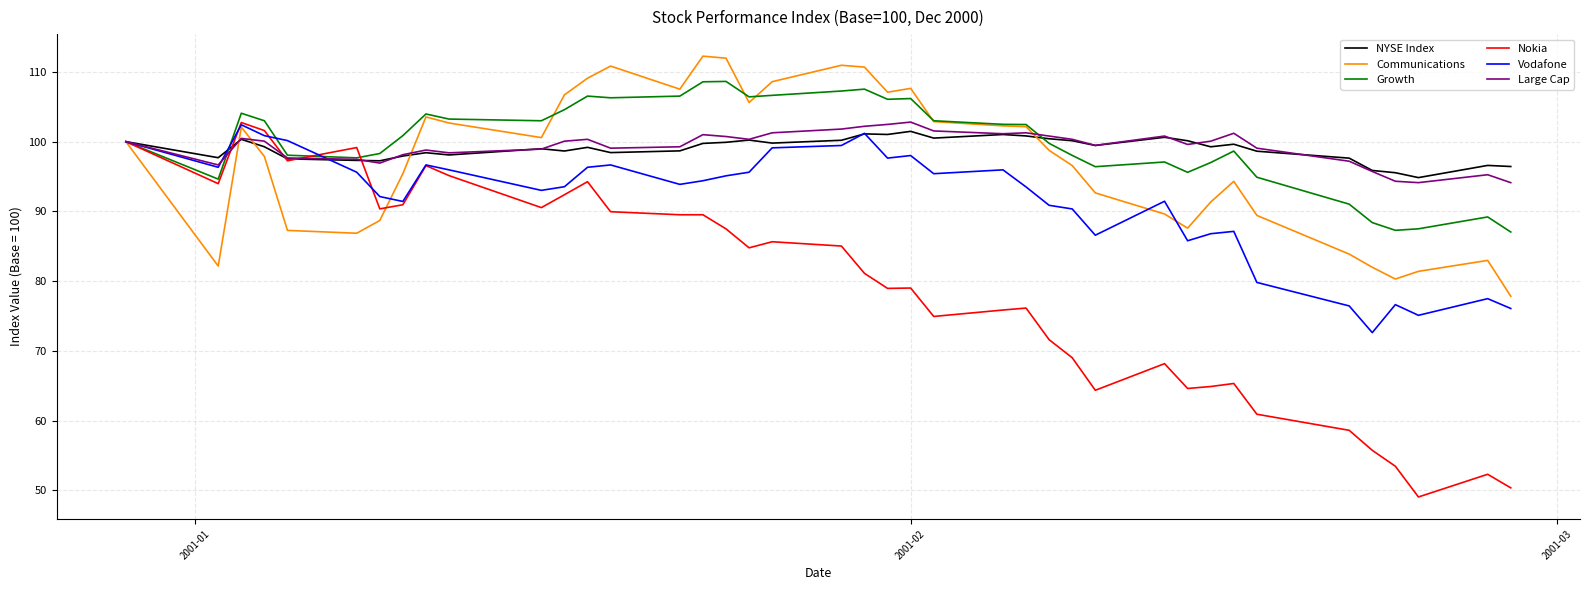

What is the lowest value of the Vodafone series?

72.6